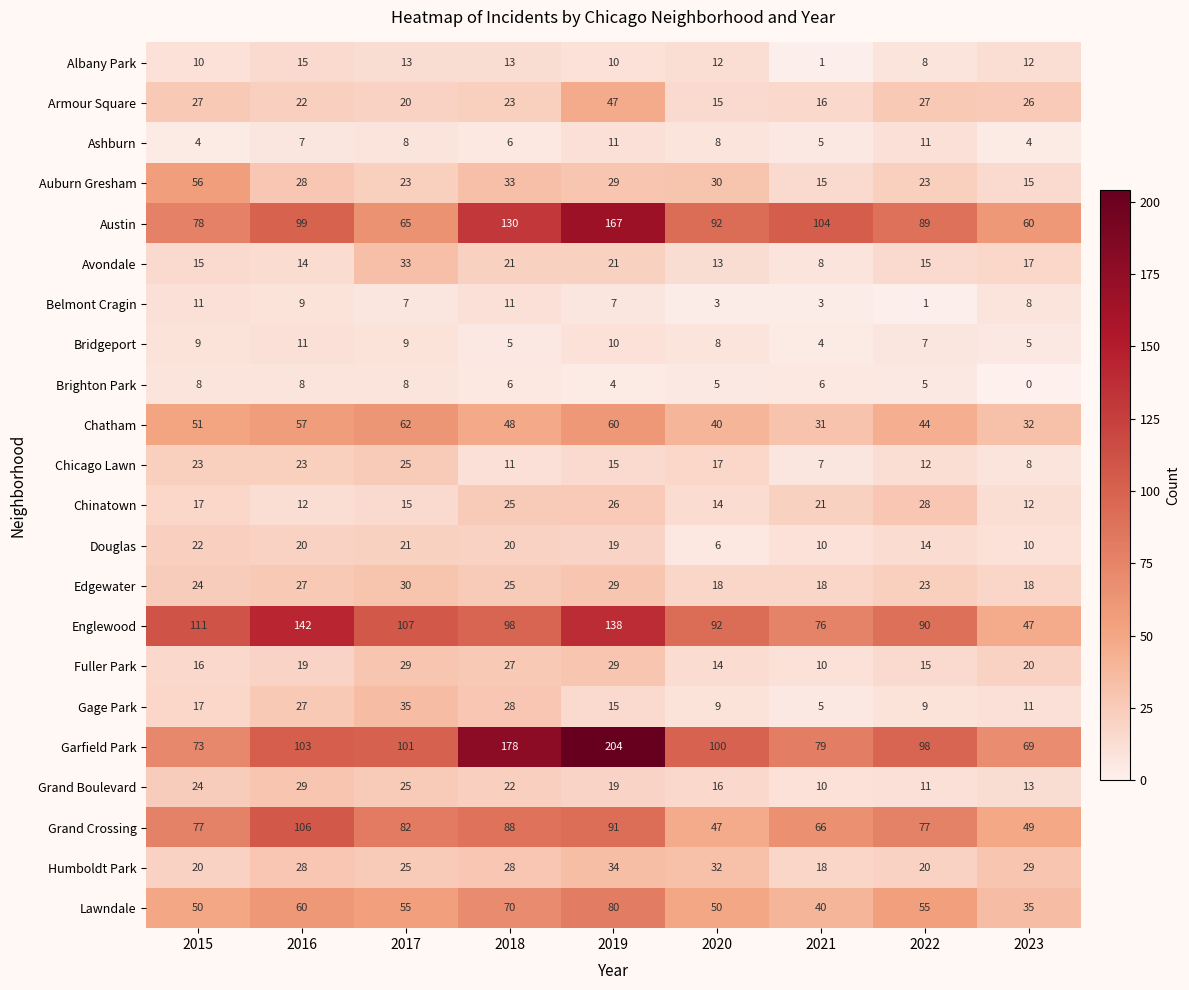

List the labels in order of Chatham value, largest first.

2017, 2019, 2016, 2015, 2018, 2022, 2020, 2023, 2021